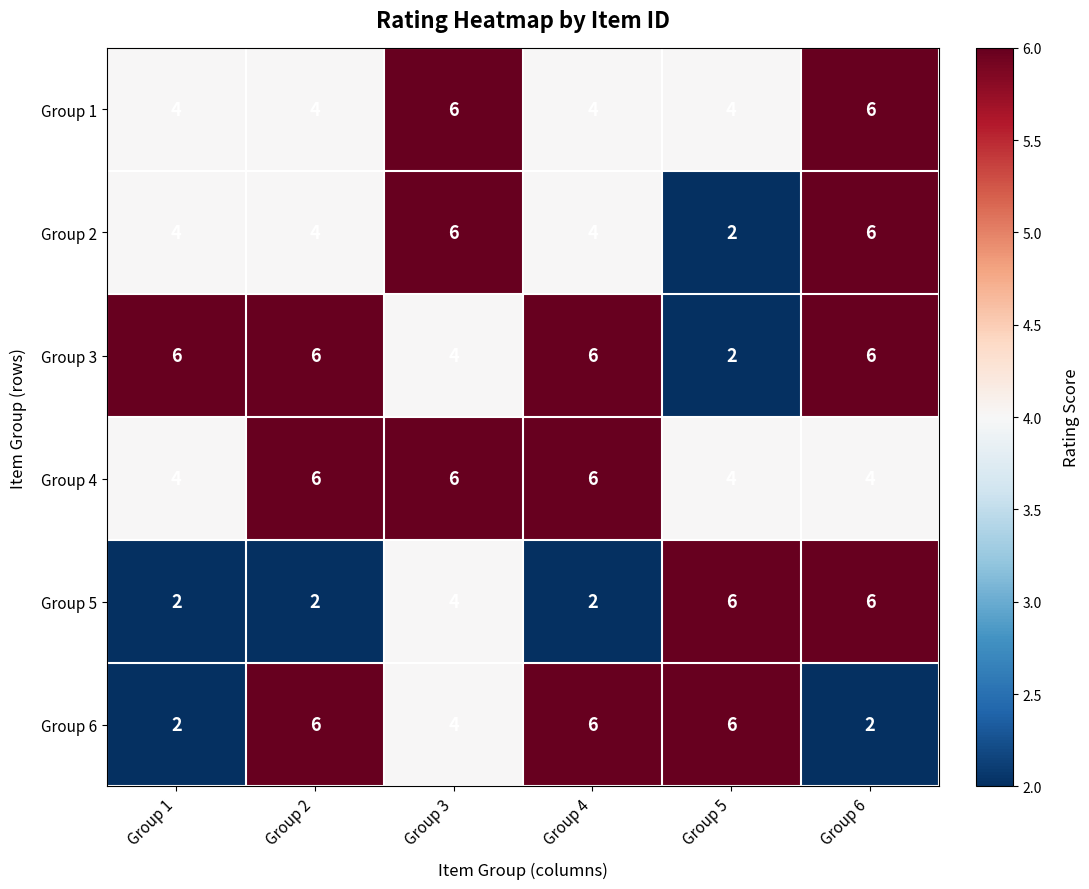

What is the spread (max minus min) of values at Group 1?

4